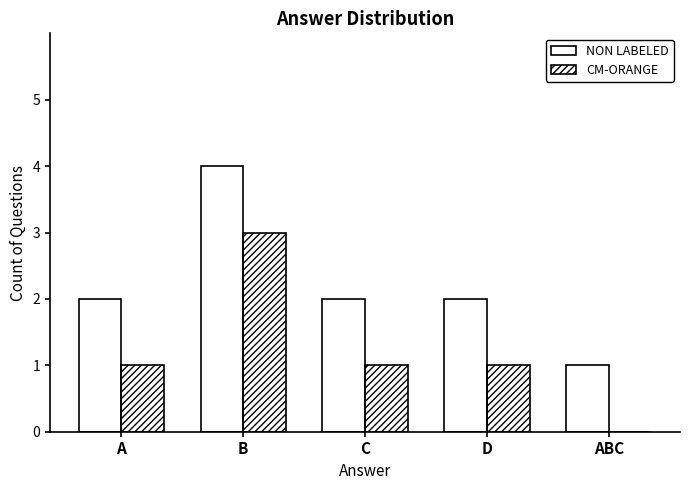

What are all the series names shown in the legend?

NON LABELED, CM-ORANGE